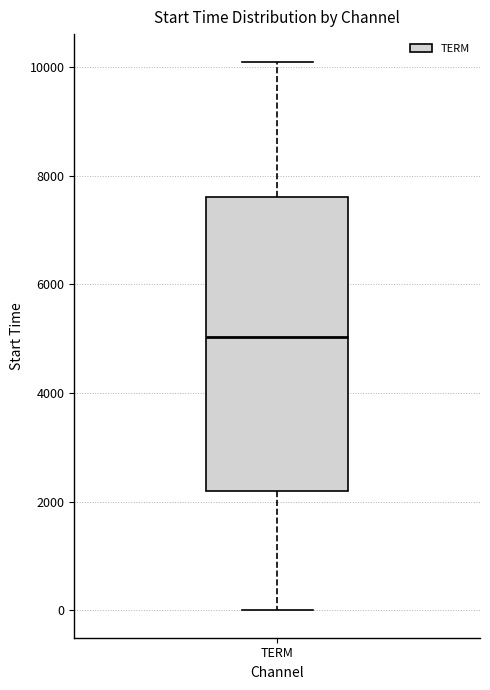

Read this box plot against the y-axis: the position of the median line, the range covered by the box, and the ends of both whiskers. The values are not printed on the chart, so give them approximately, as read against the axis.

median 5000, box 2200 to 7600, whiskers 0 to 10200